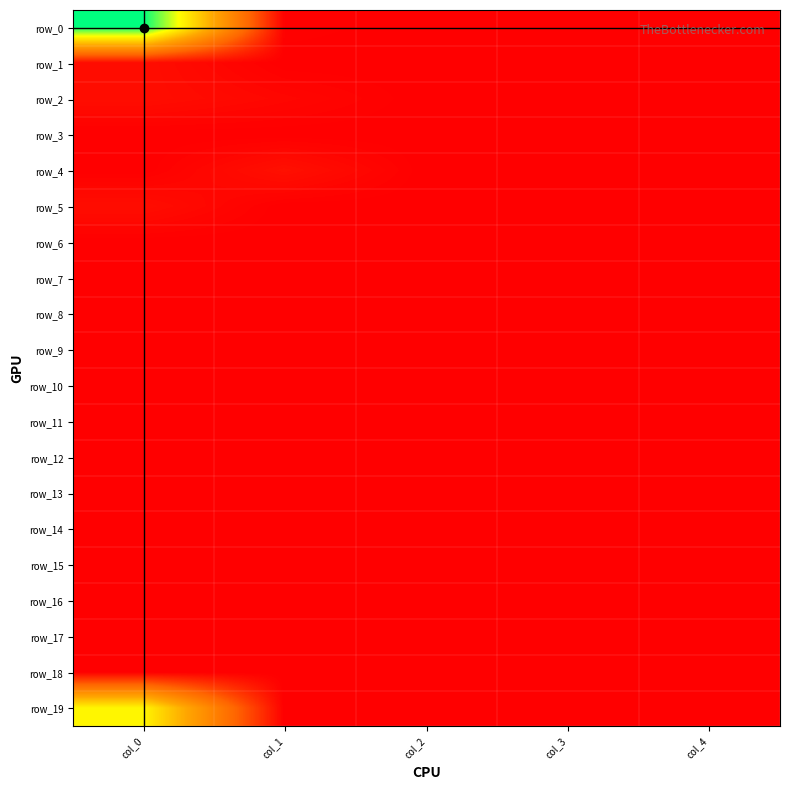

Rank the series at col_1 from highest to lowest value.

row_4, row_2, row_0, row_1, row_3, row_5, row_6, row_7, row_8, row_9, row_10, row_11, row_12, row_13, row_14, row_15, row_16, row_17, row_18, row_19